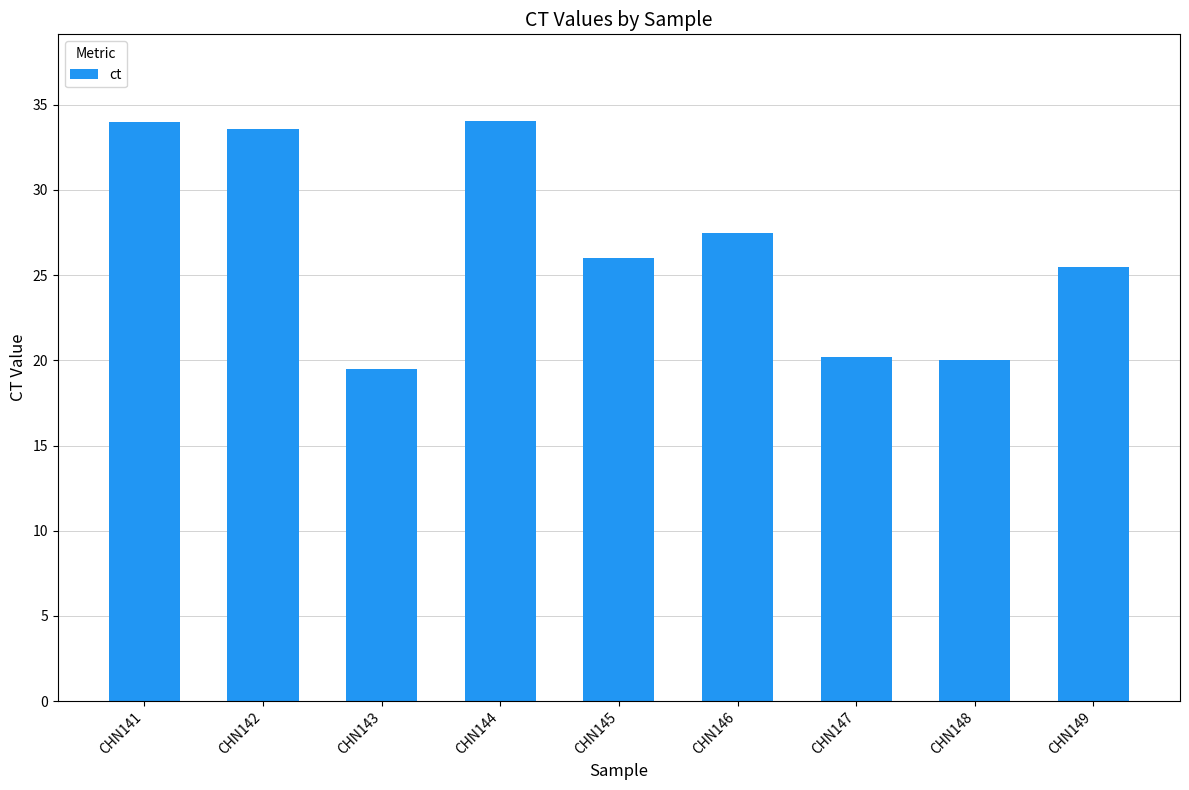

At which label is the value closest to 26?

CHN145